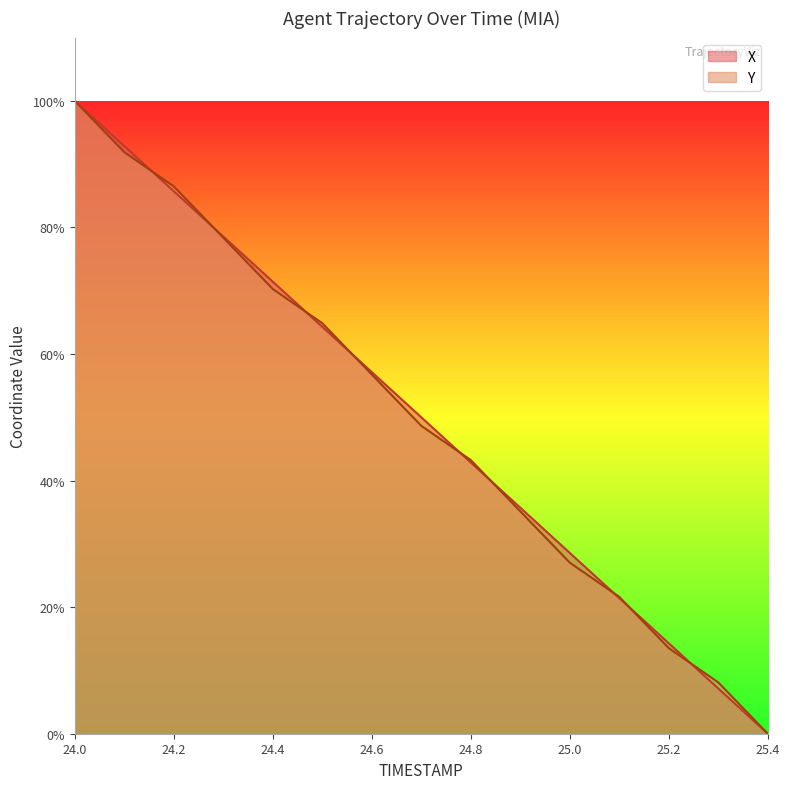

What is the difference between the X values at 24.2 and 24.7?

35.7